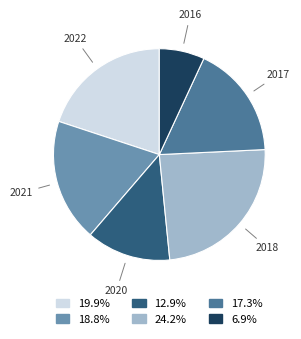

Does any single category account for the majority?

No